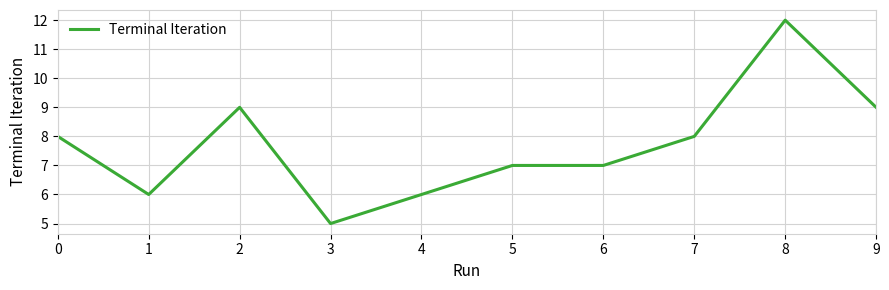

The chart shows a value of 12 at 8. True or false?

True